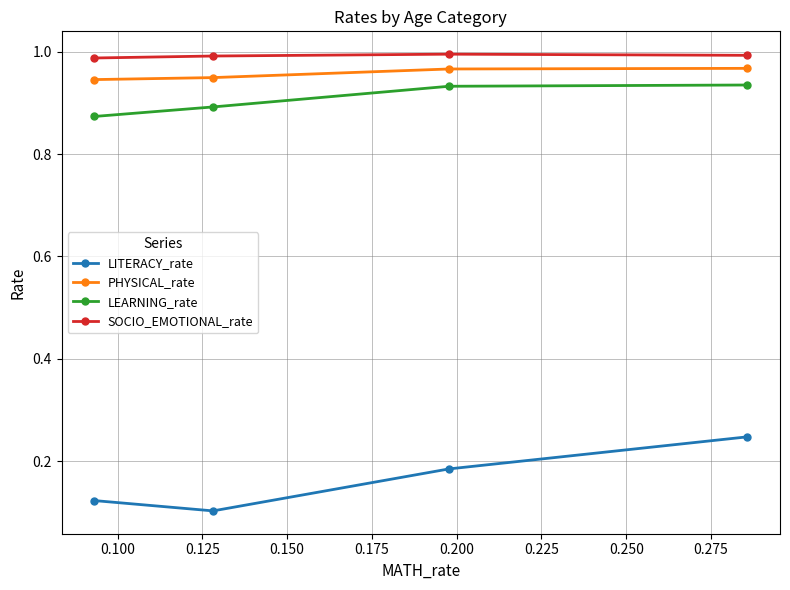

Which series has the widest spread of values?

LITERACY_rate